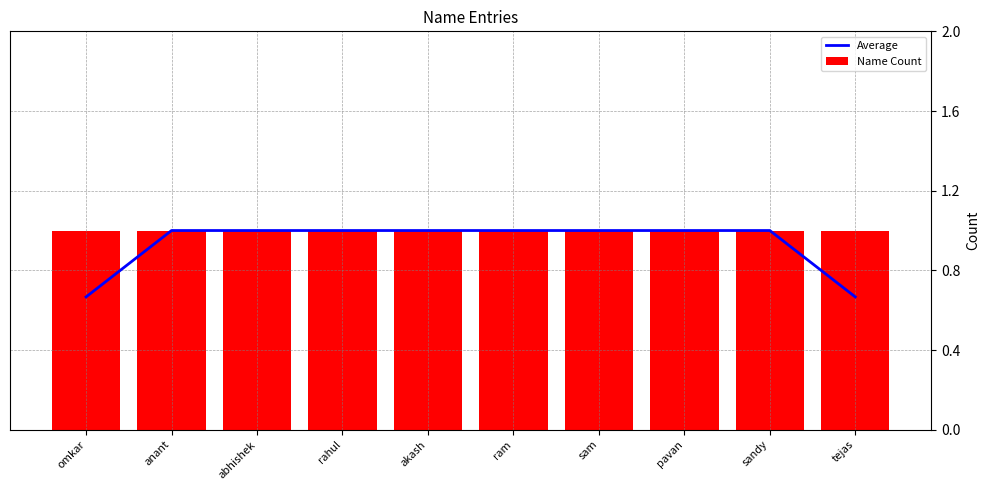

What are all the series names shown in the legend?

Average, Name Count